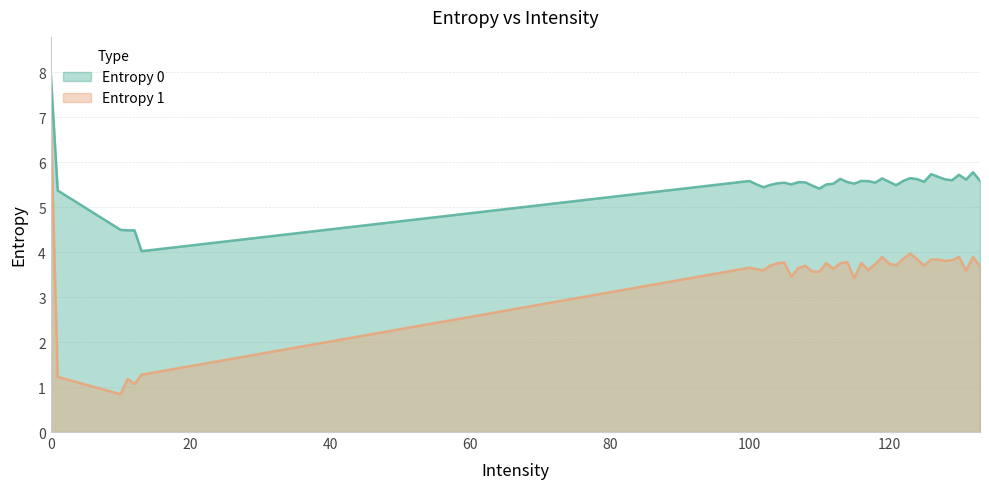

What is the value of the Entropy 1 point at the 6th from the left?

1.3